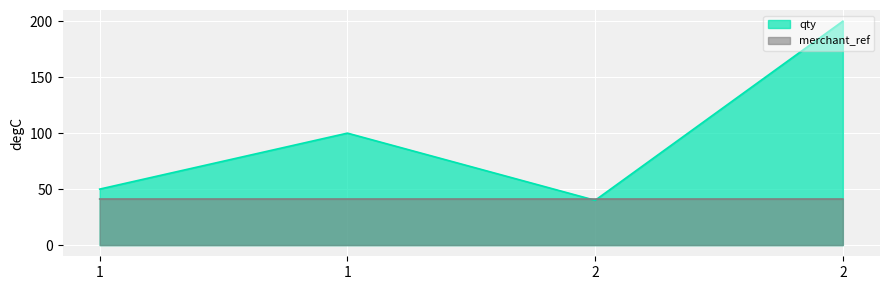

True or false: qty has a value of 13.0 at 2.

False